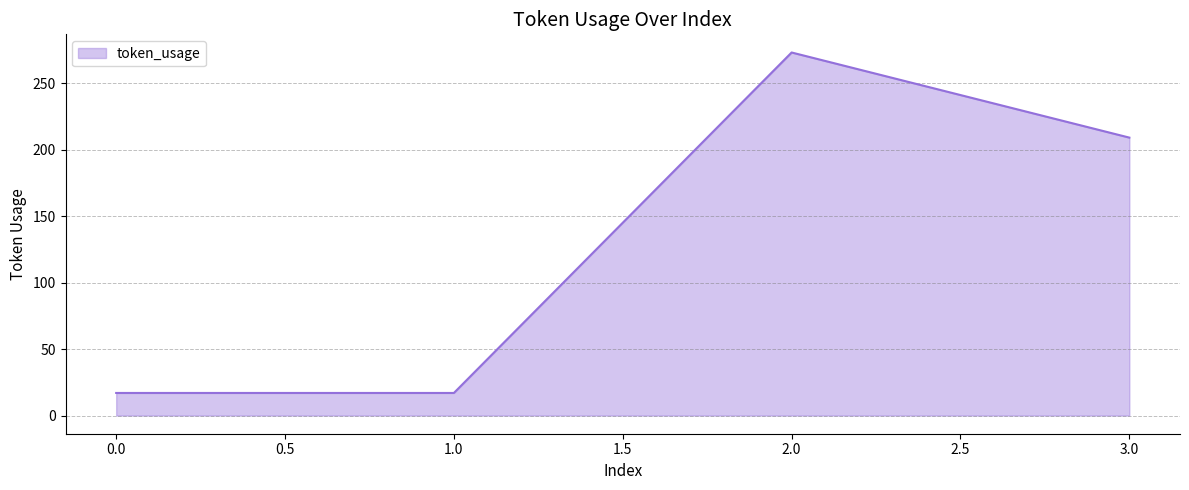

How many distinct data groups are displayed?

1